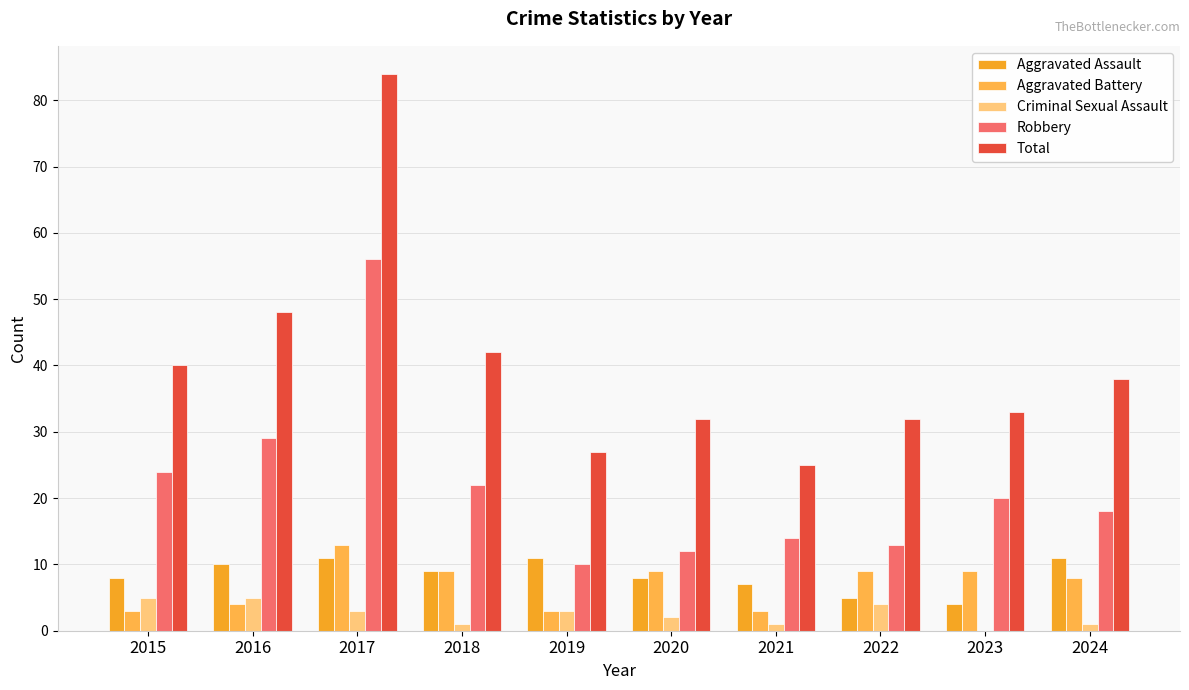

What is the difference between the Criminal Sexual Assault values at 2022 and 2015?

1